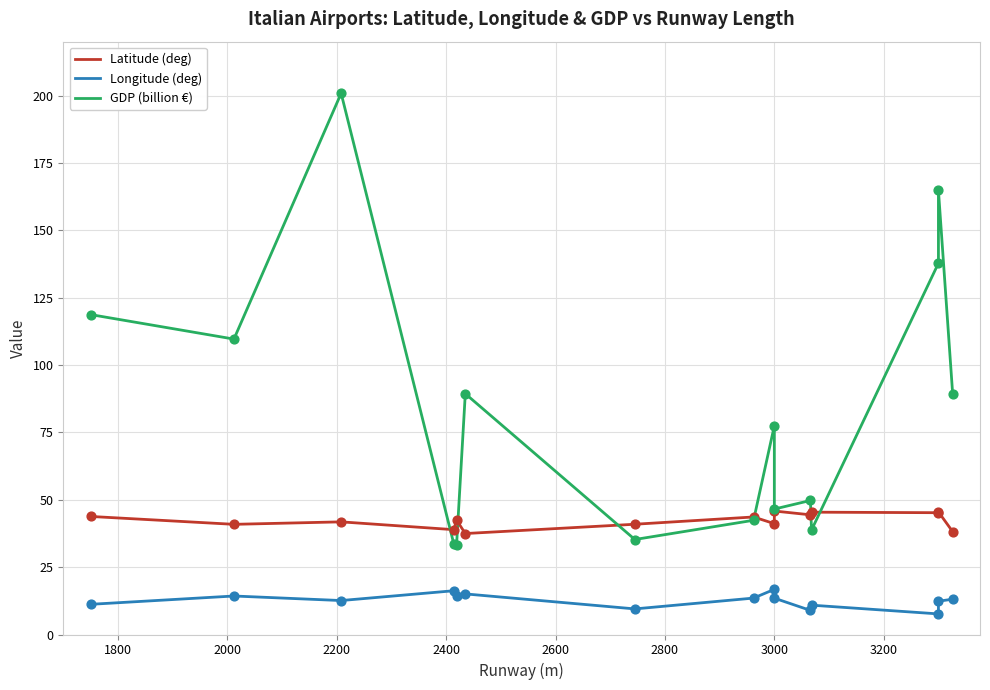

Which series contains the lowest Y value?

Longitude (deg)